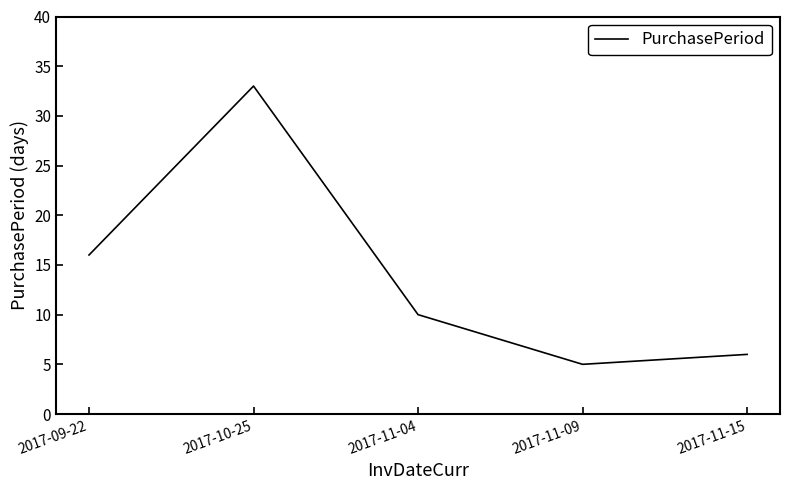

What position from the left is 2017-11-15?

5